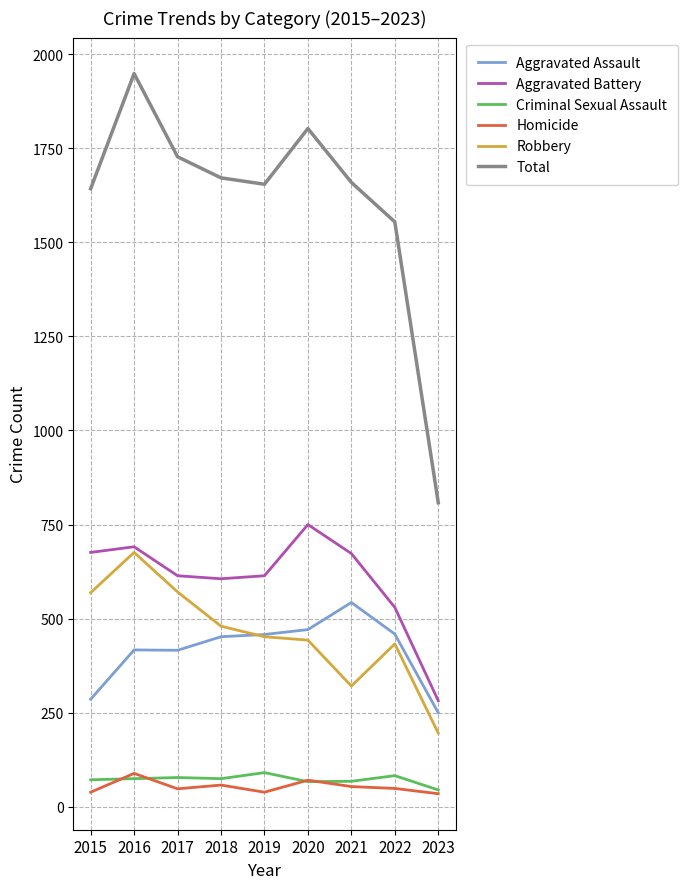

What is the greatest value displayed?

1948